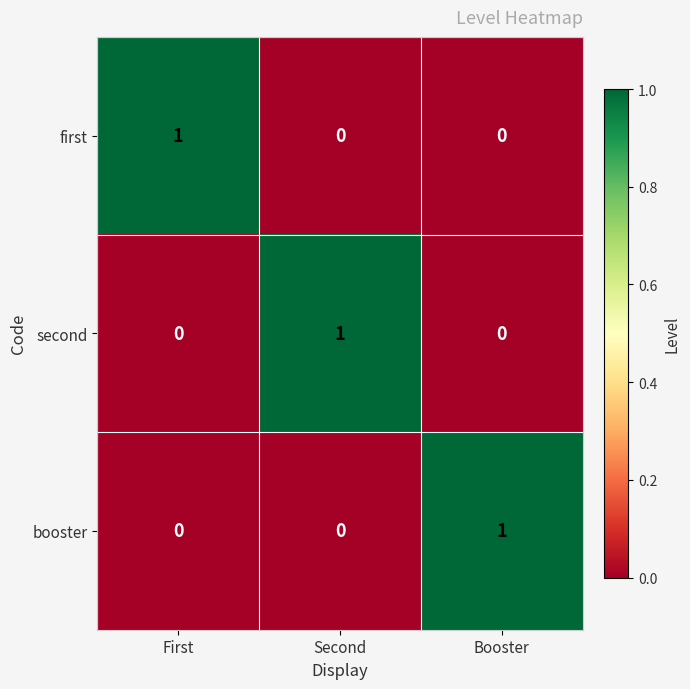

Which category has the highest value in the second series?

Second